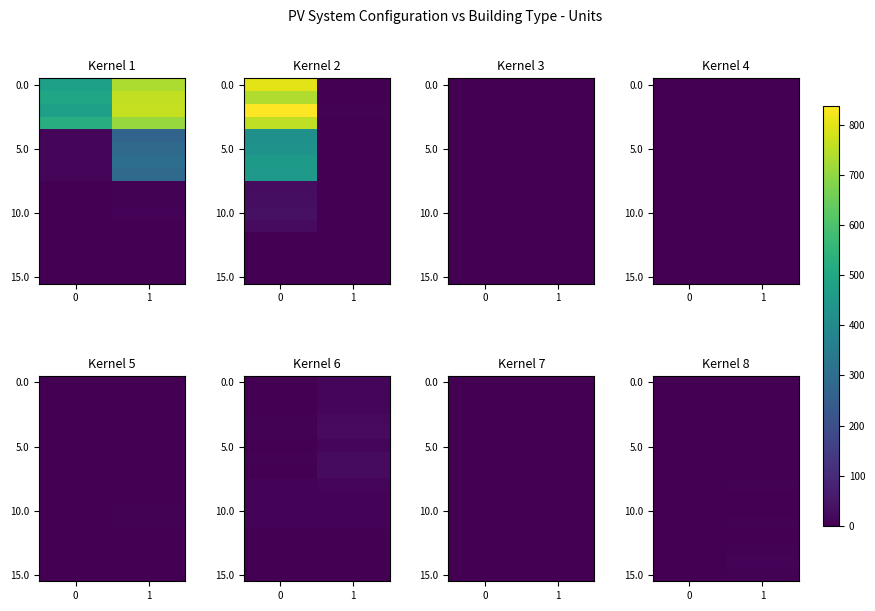

How many data points does each series have?

2